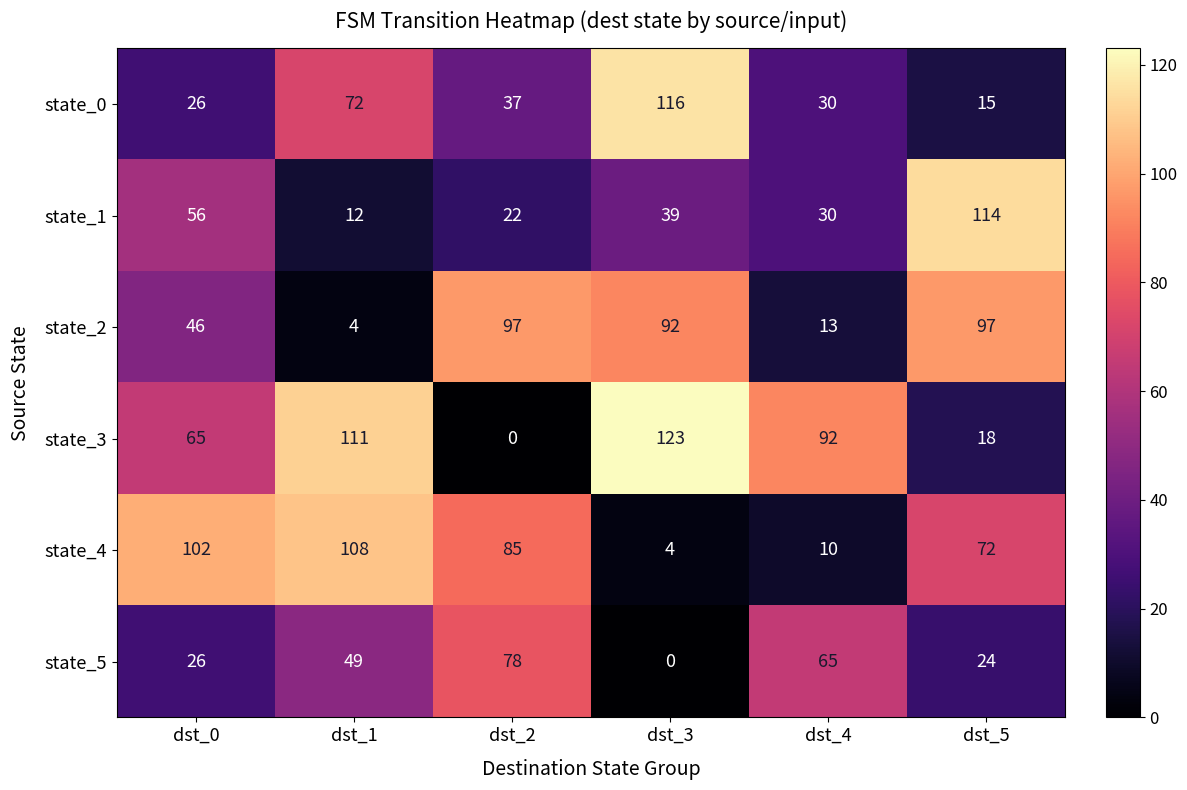

Which series has the largest total across all categories?

state_3